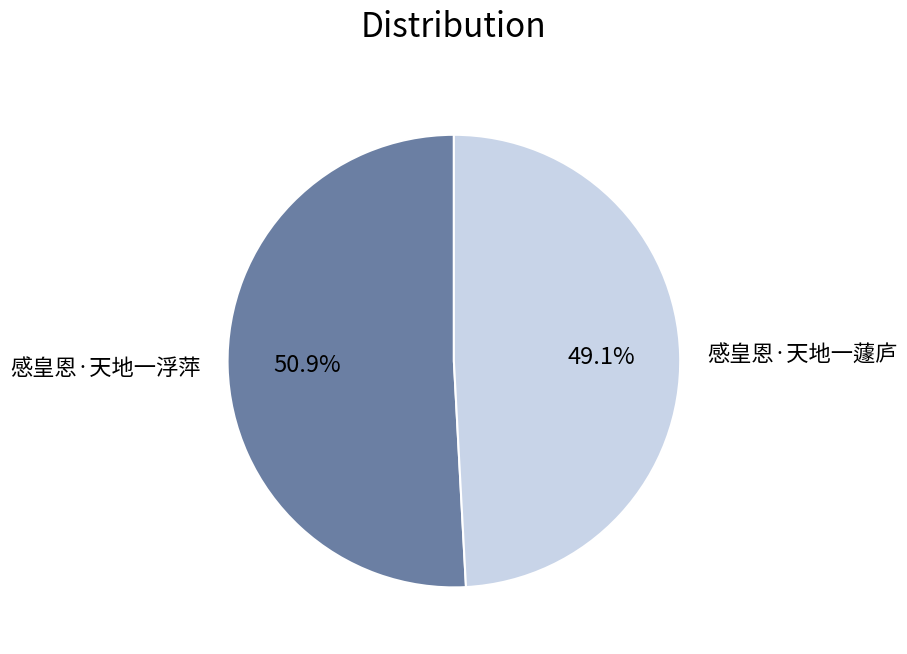

Which has a higher value, 感皇恩·天地一蘧庐 or 感皇恩·天地一浮萍?

感皇恩·天地一浮萍